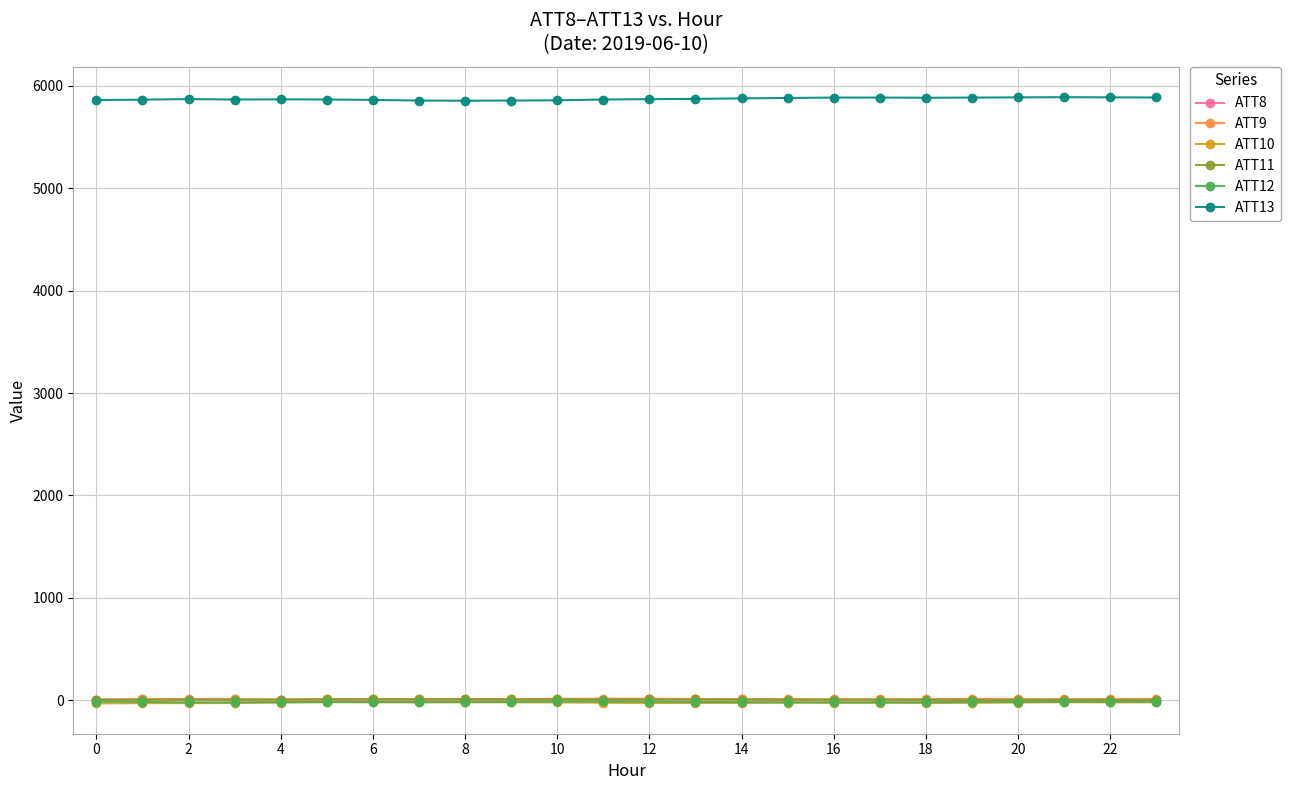

True or false: ATT10 and ATT9 cross at least once.

False